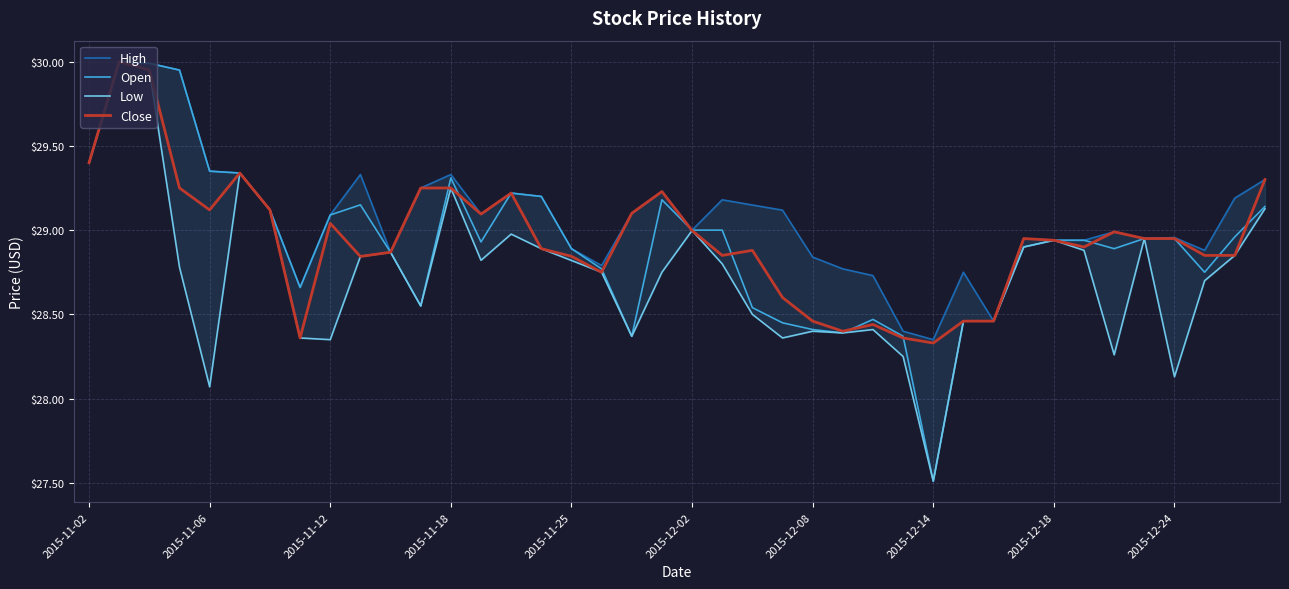

The Close series shows 6.0 at 2015-12-02. True or false?

False